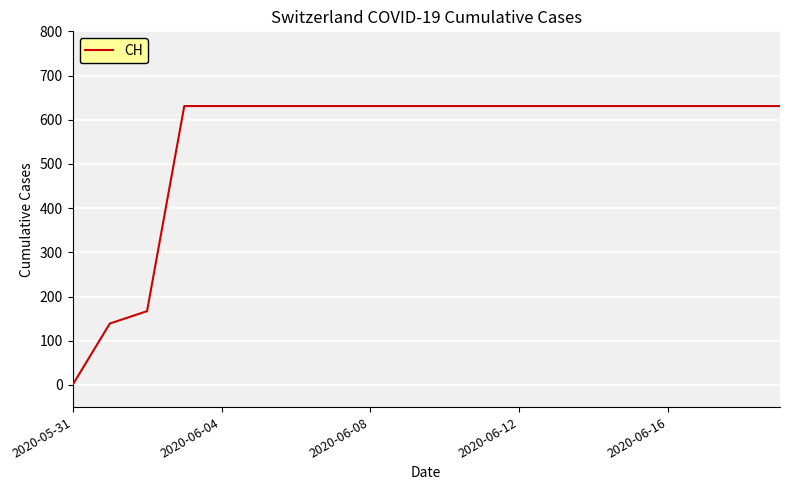

What is the maximum value shown in the chart?

631